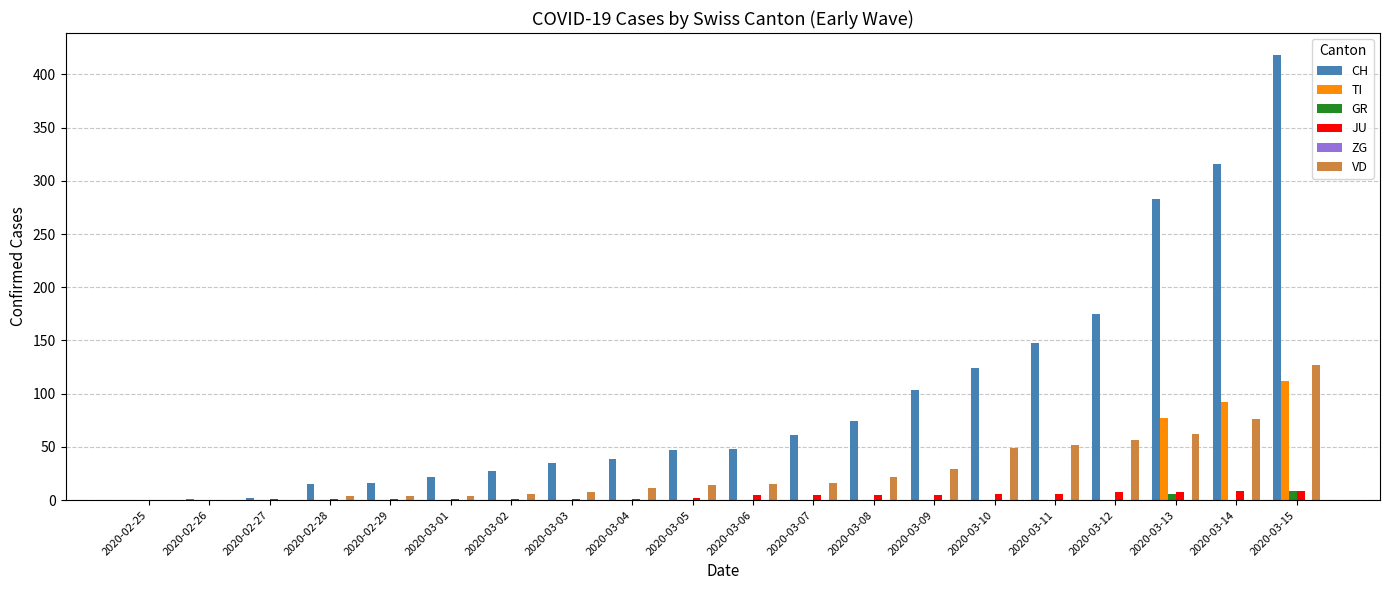

The value of CH at 2020-02-29 is 16. True or false?

True